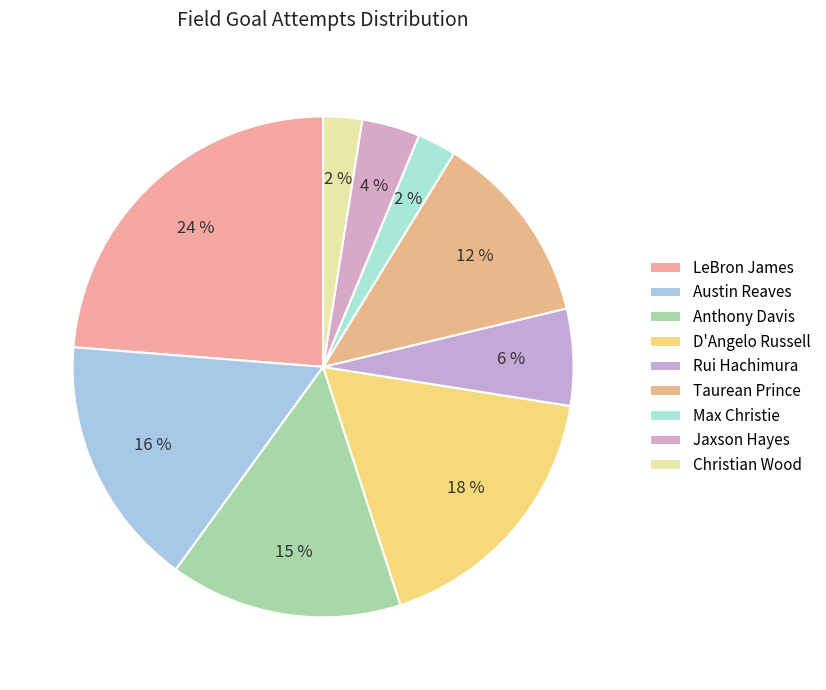

How many slices are in this pie chart?

9